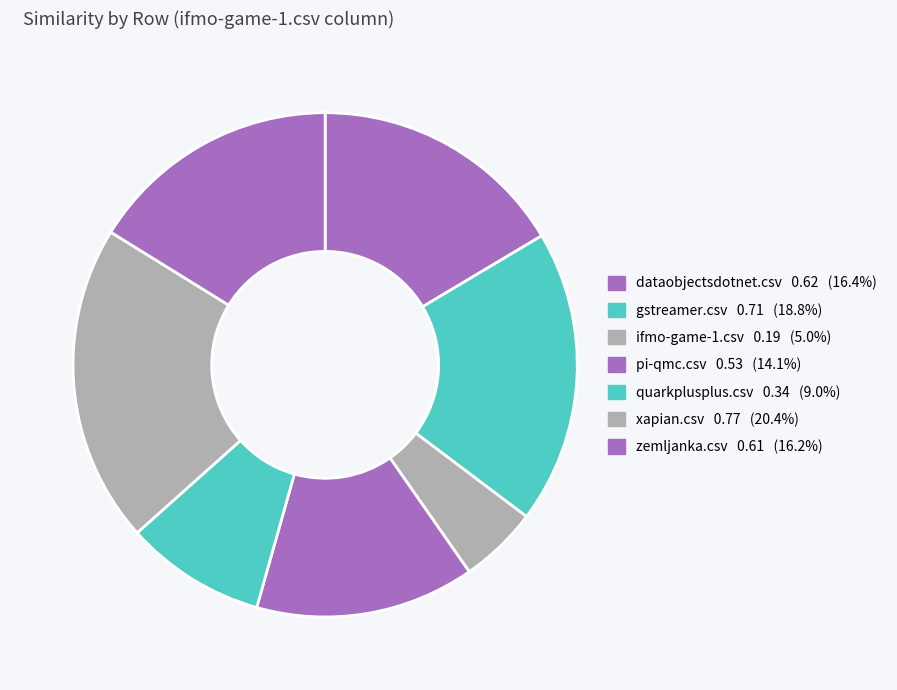

Rank the categories by value from lowest to highest.

ifmo-game-1.csv, quarkplusplus.csv, pi-qmc.csv, zemljanka.csv, dataobjectsdotnet.csv, gstreamer.csv, xapian.csv